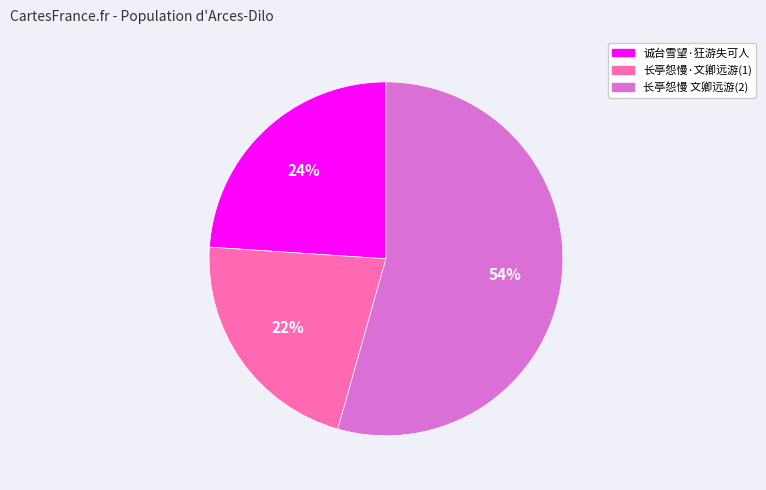

To the nearest percent, what is the average slice percentage?

33%